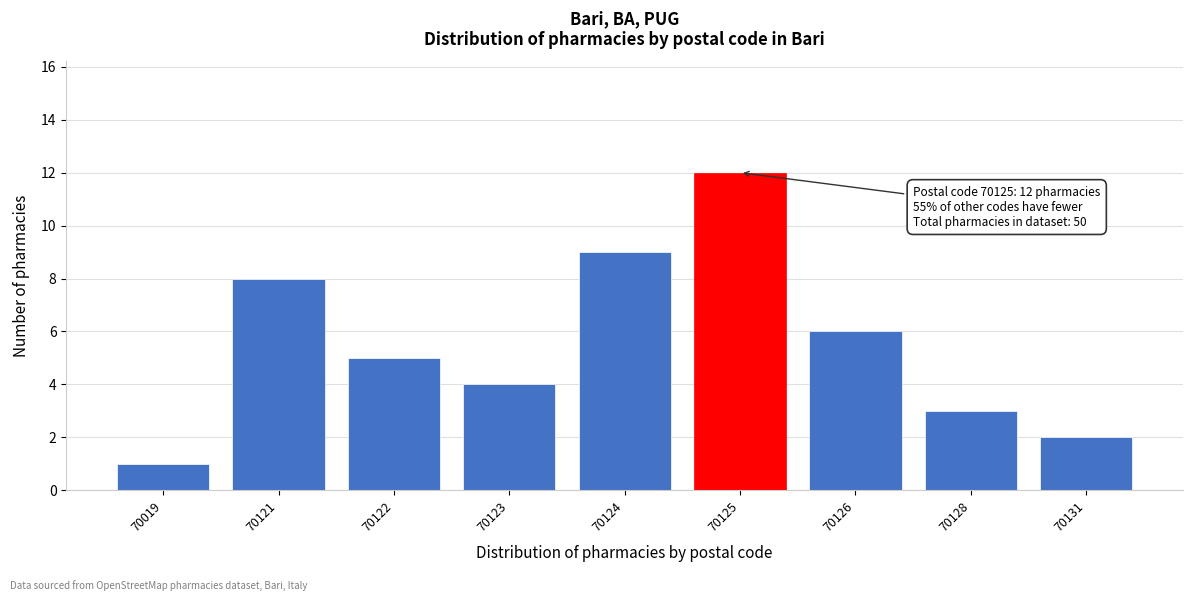

Reading left to right, extract all data points from this chart.

70019=1	70121=8	70122=5	70123=4	70124=9	70125=12	70126=6	70128=3	70131=2